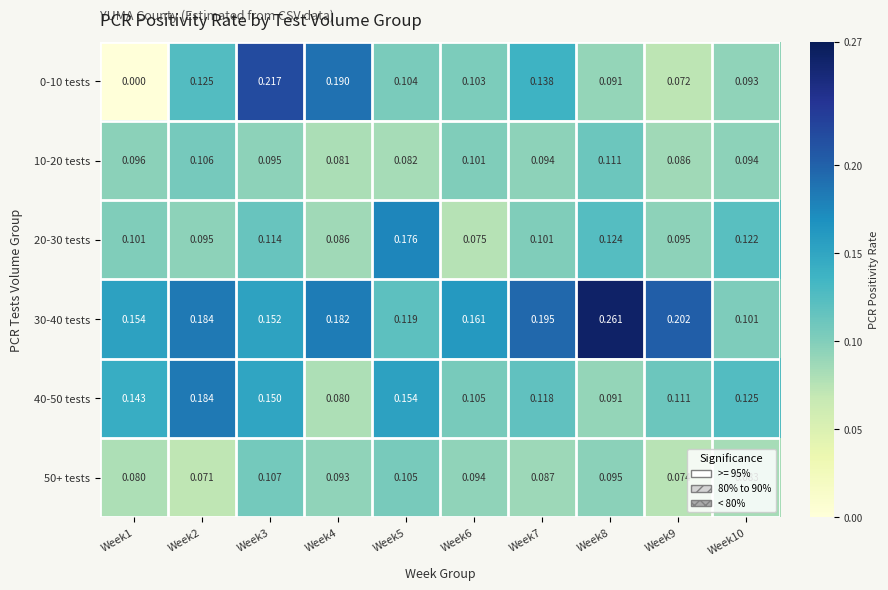

Is the value of 40-50 tests at Week6 greater than the value of 10-20 tests at Week4?

Yes